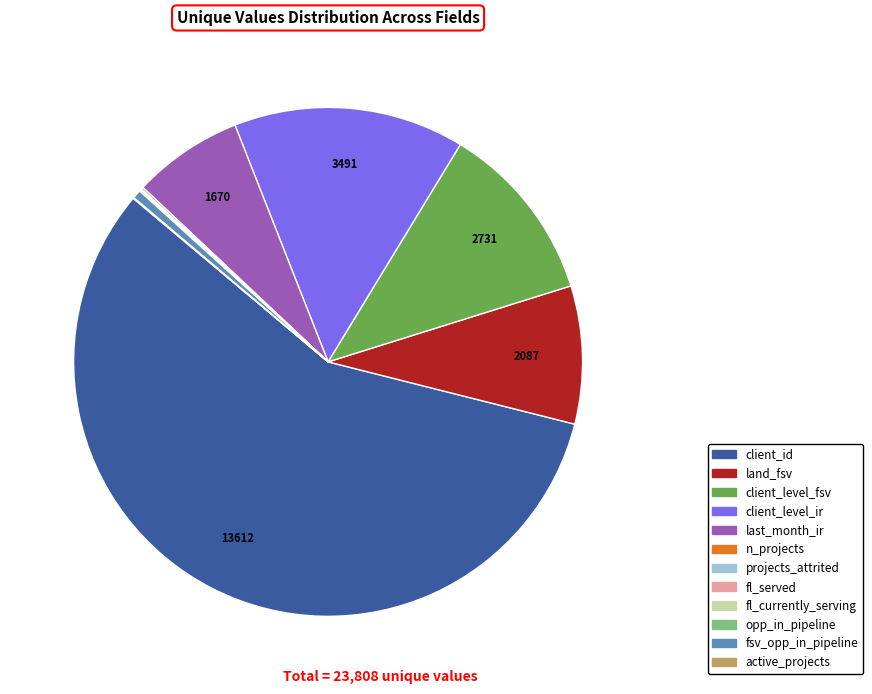

The client_level_fsv slice represents 20% of the pie. True or false?

False